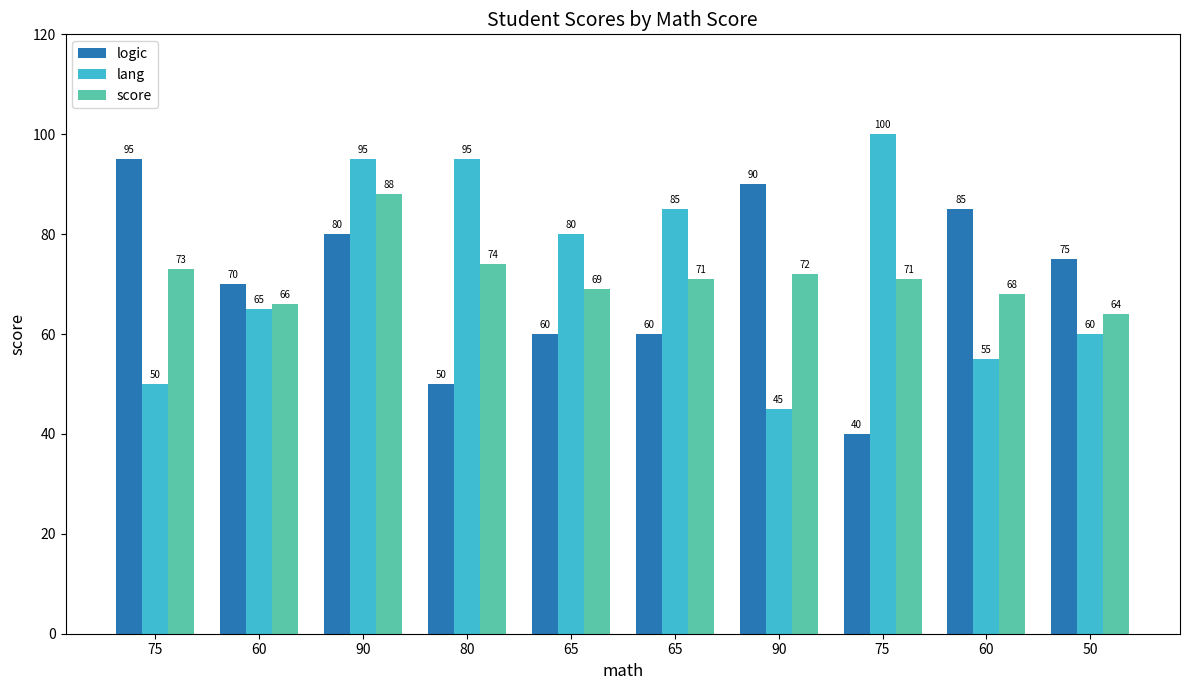

Read the lang value at 50.

60